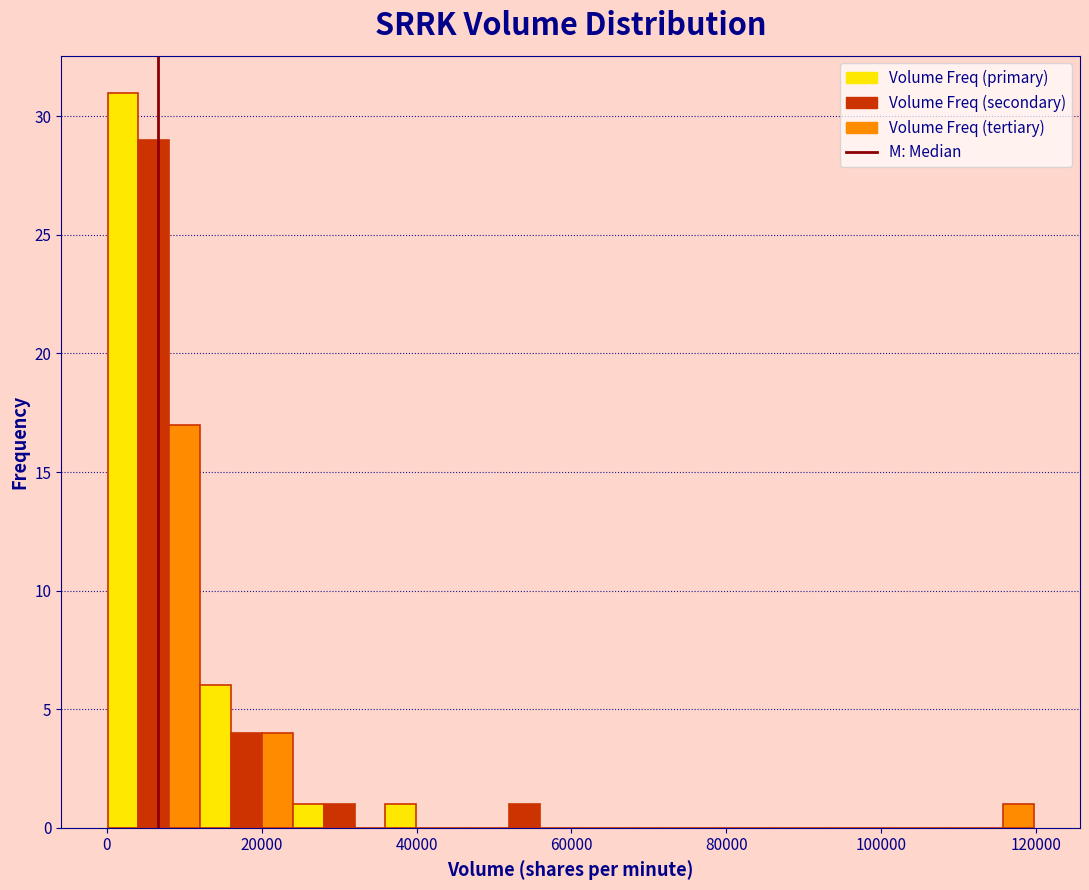

Read against the x-axis, roughly where is the centre of the tallest bar?

2000